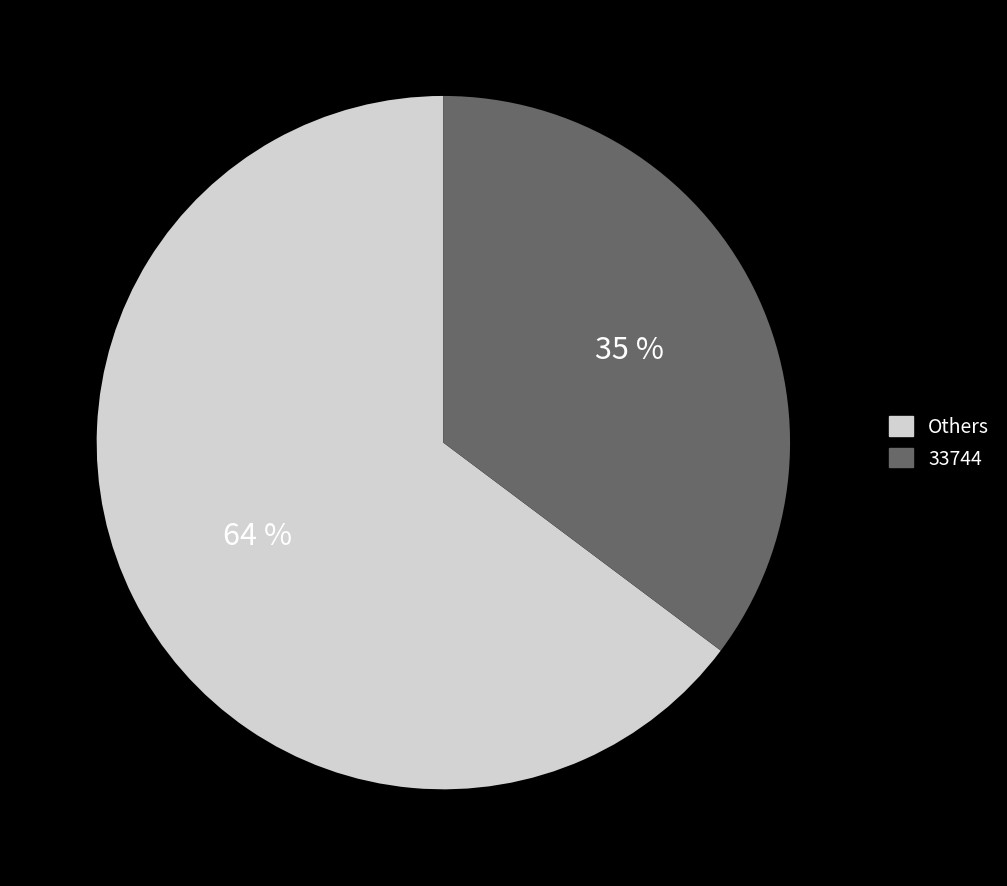

Does 93426 account for over 50% of the chart?

No